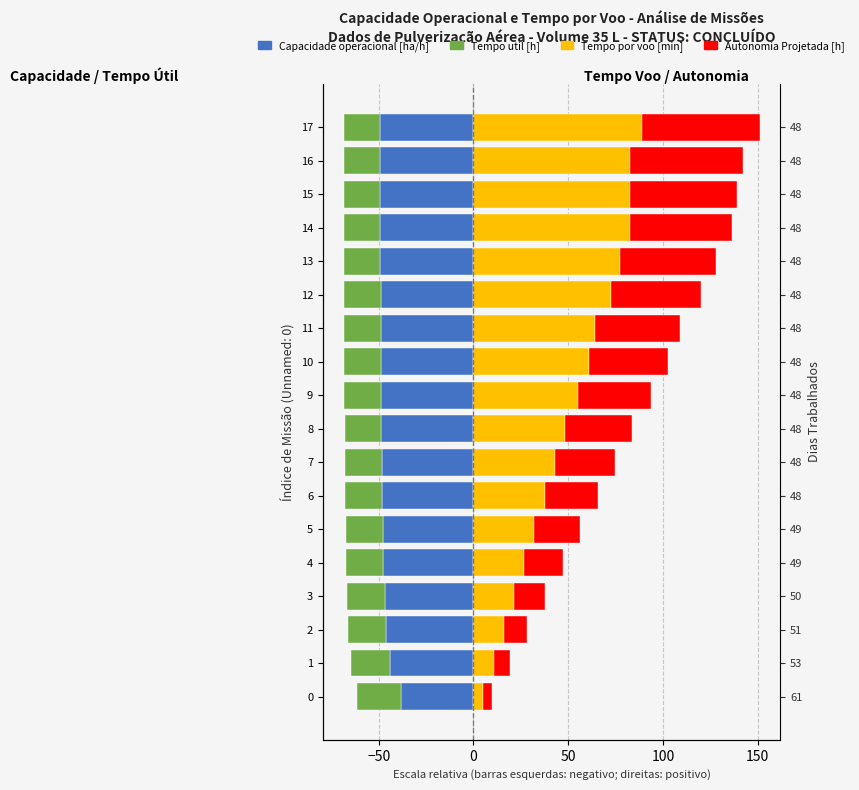

At how many categories does at least one series exceed 4?

18